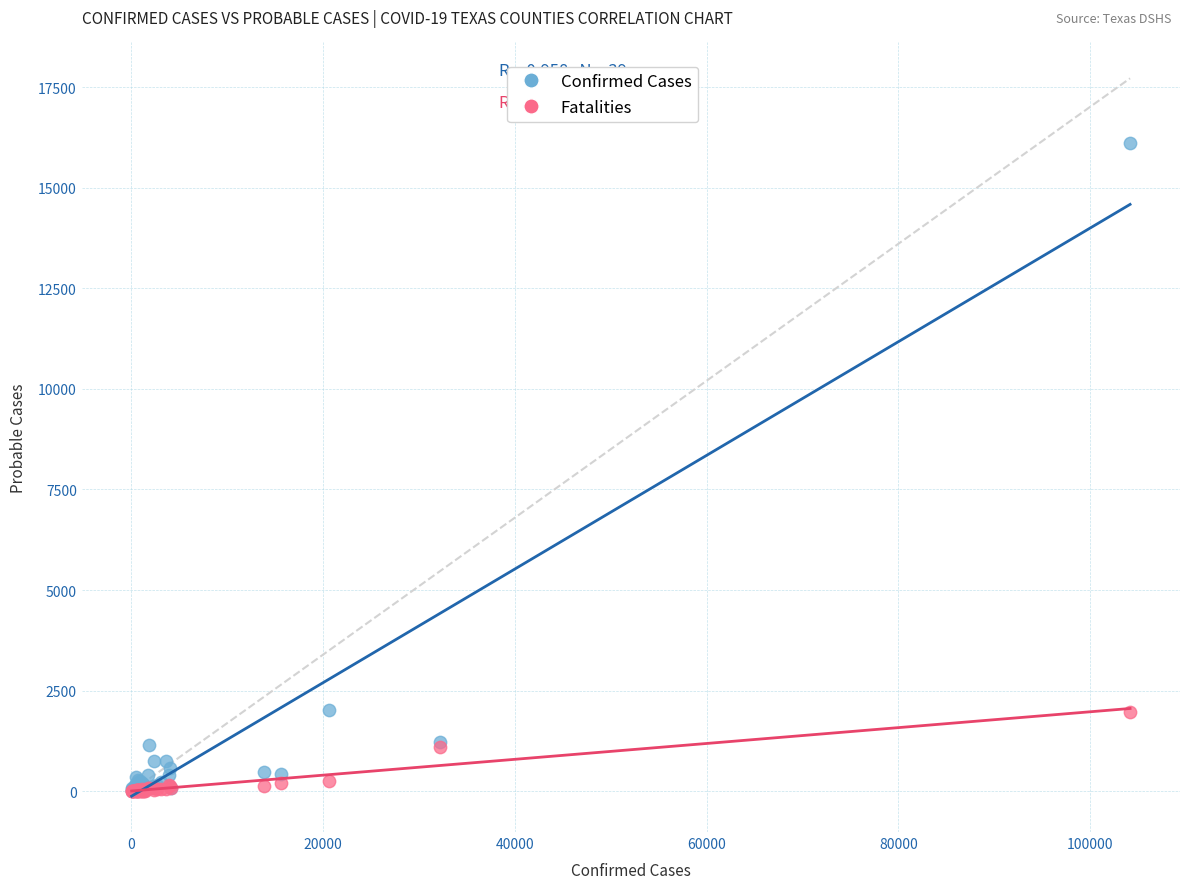

What are all the series names shown in the legend?

Confirmed Cases, Fatalities